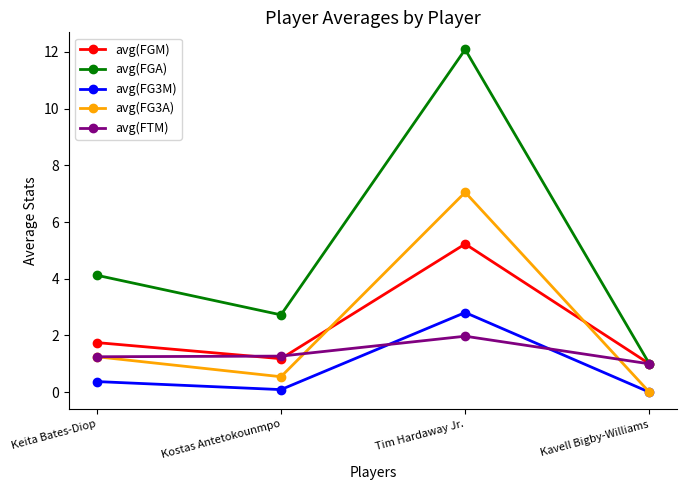

How many lines are shown in the chart?

5